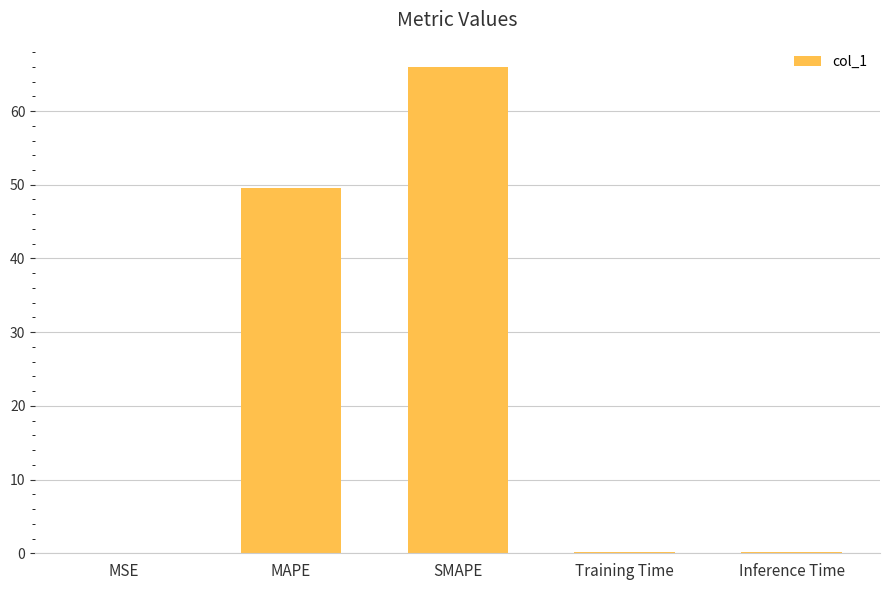

Which label corresponds to the largest value in the chart?

SMAPE